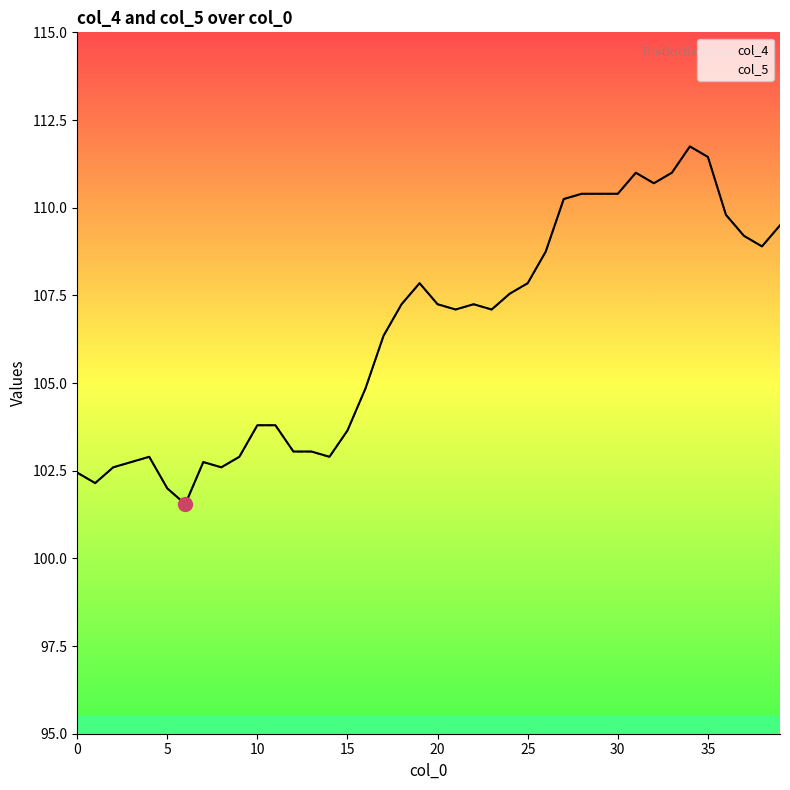

What is the average value of the col_5 series?

106.5